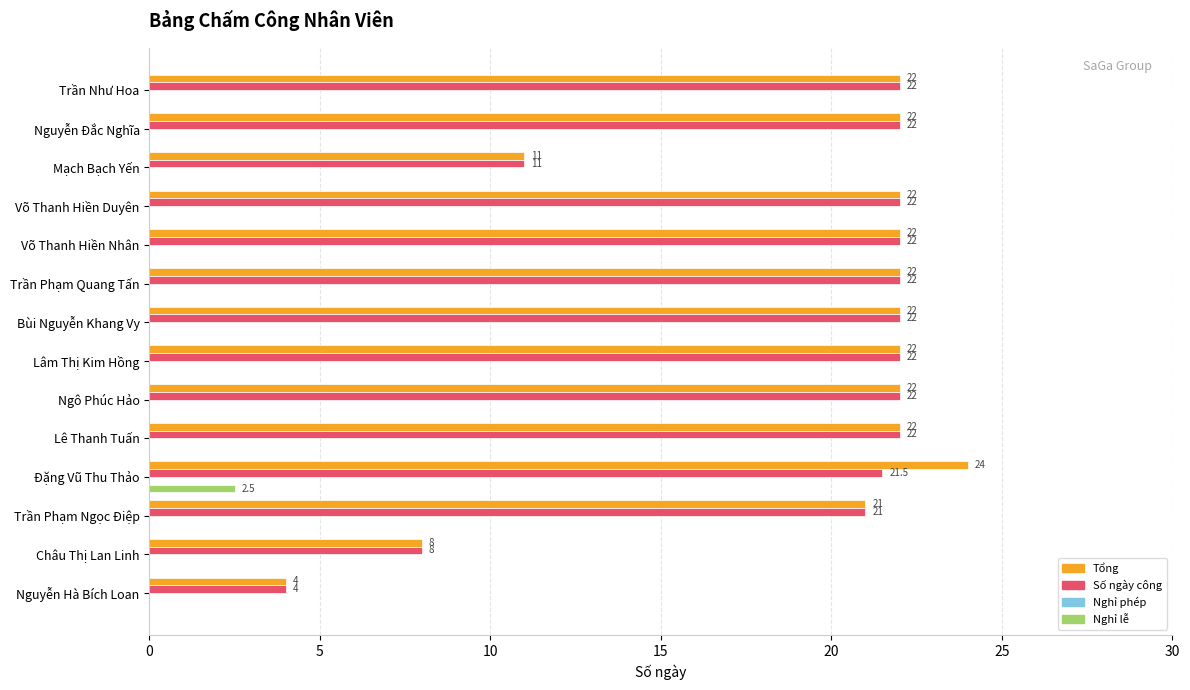

At which label does Tổng reach its peak?

Đặng Vũ Thu Thảo